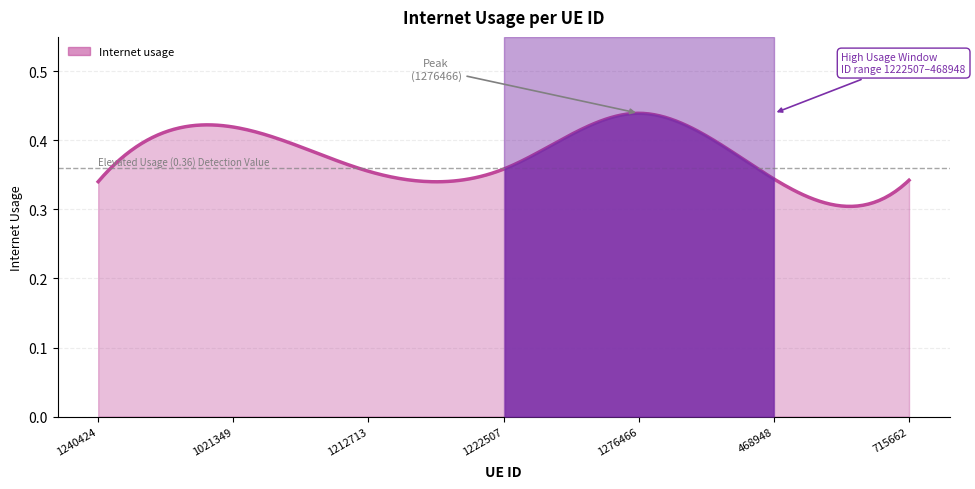

List the labels in order of value, largest first.

1276466, 1021349, 1222507, 1212713, 468948, 715662, 1240424